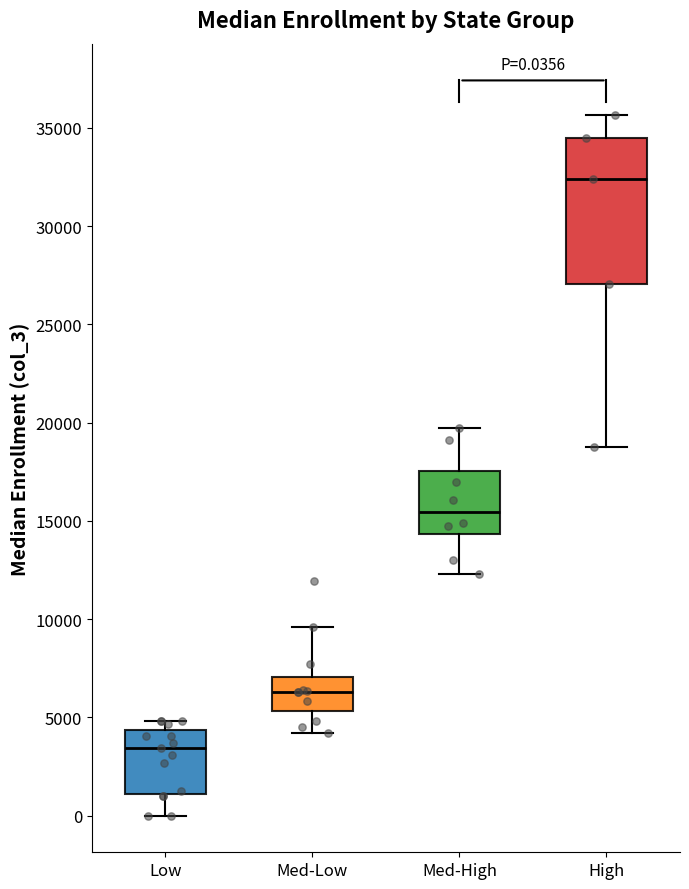

Comparing the boxes themselves (not the whiskers), which one is the tallest?

High